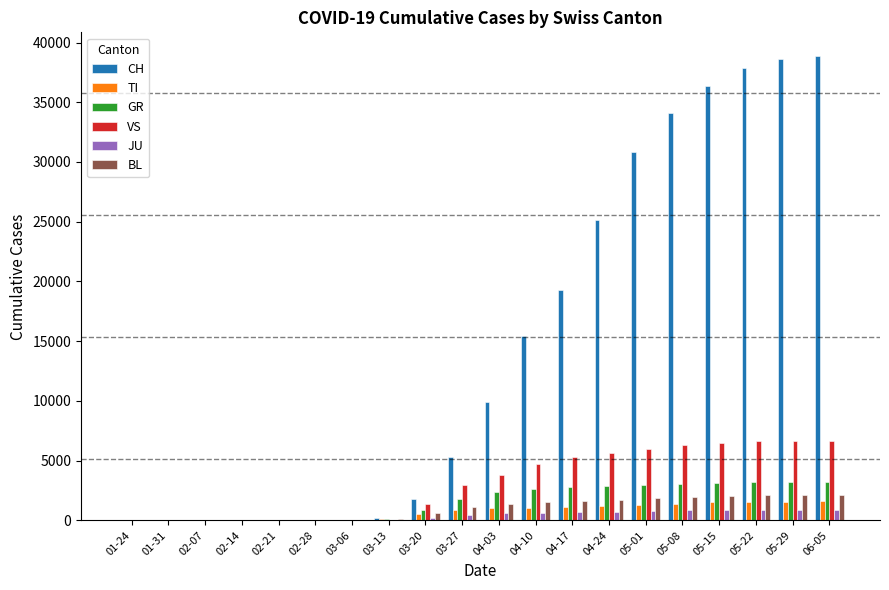

Which series has the widest spread of values?

CH